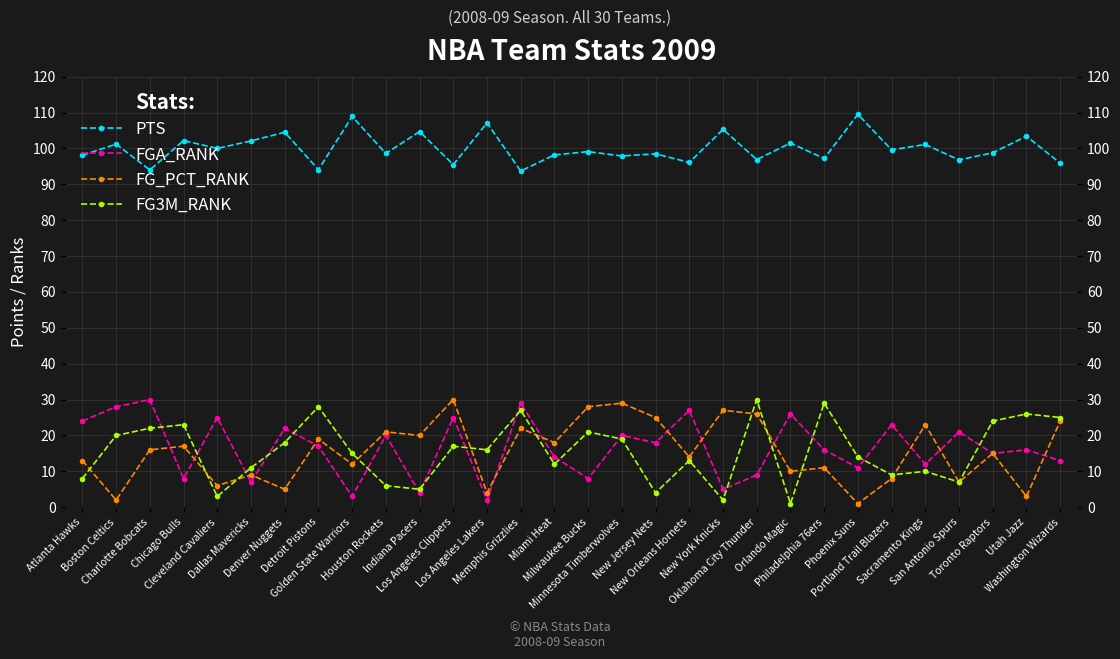

How many lines are shown in the chart?

4